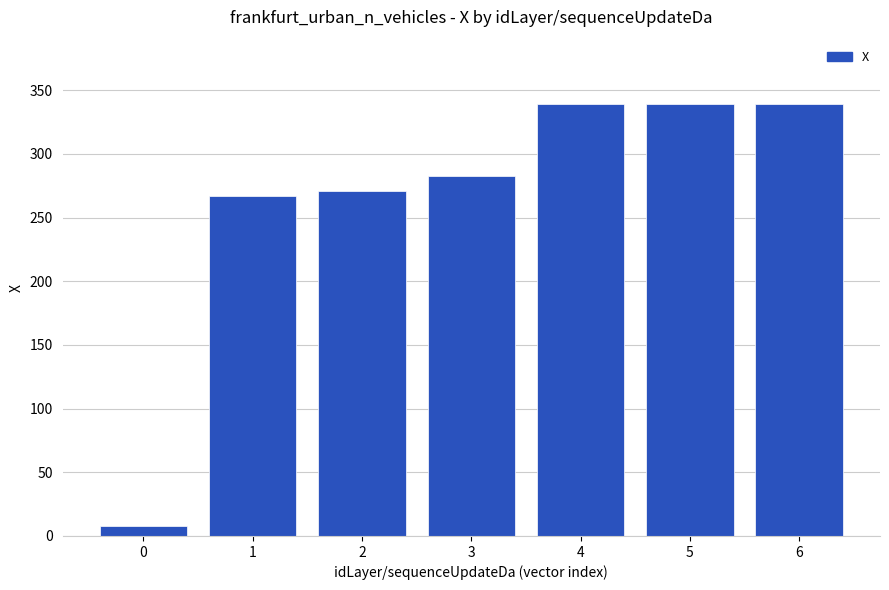

What is the maximum value shown in the chart?

338.9